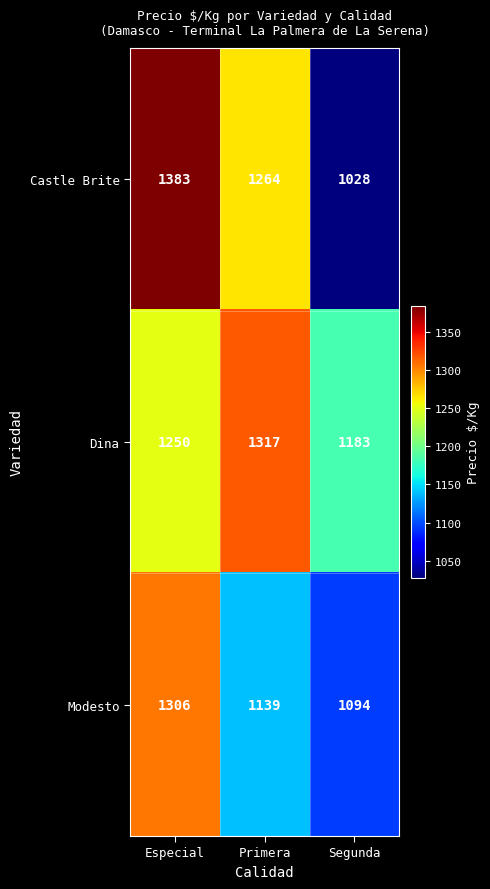

Which series changed the most between Especial and Segunda?

Castle Brite